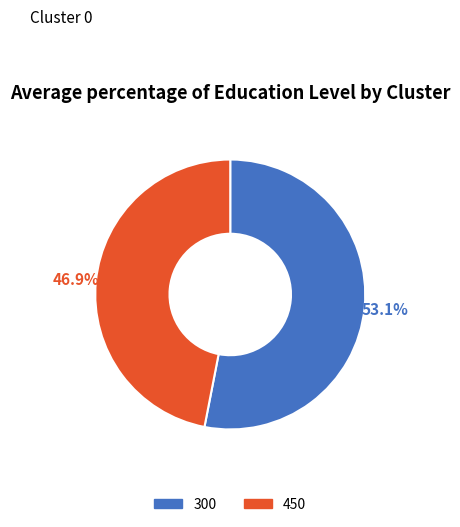

To the nearest percent, what portion does 450 represent?

47%